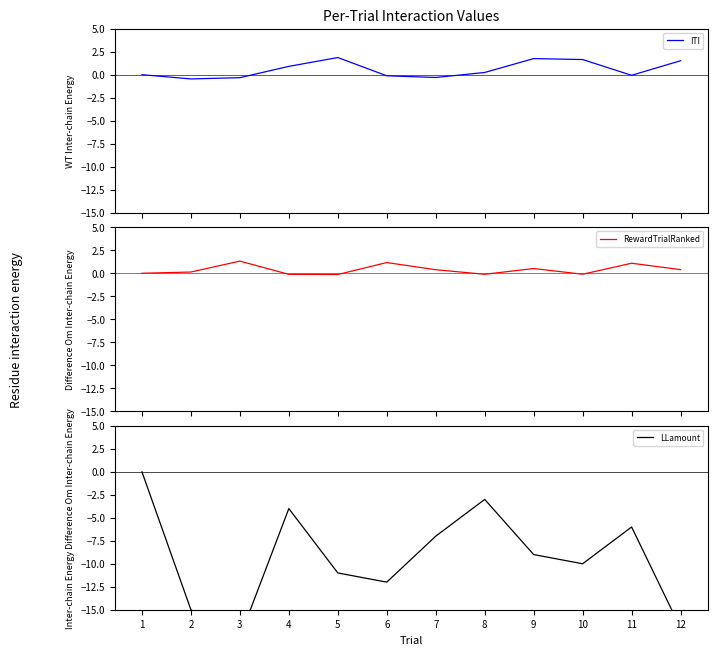

What are all the series names shown in the legend?

ITI, RewardTrialRanked, LLamount